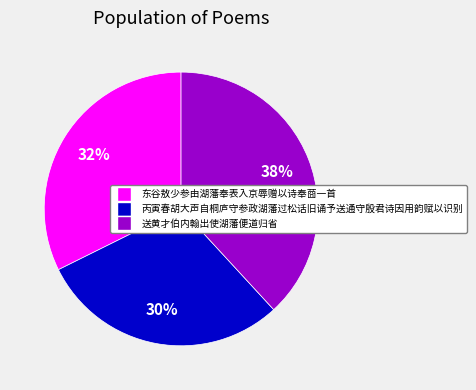

Does any single category account for the majority?

No